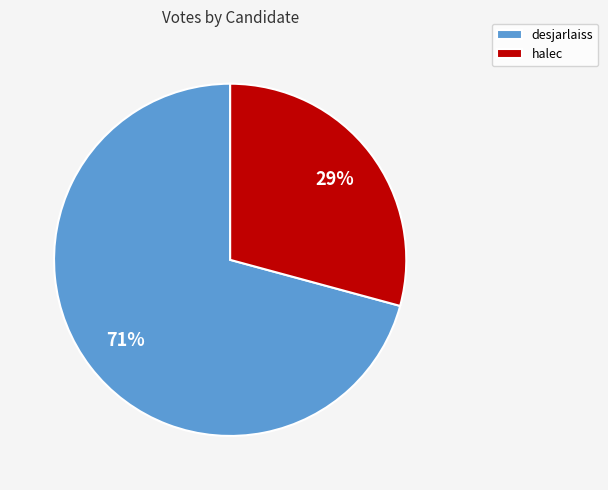

To the nearest percent, what is the difference between the desjarlaiss and halec slice percentages?

42%